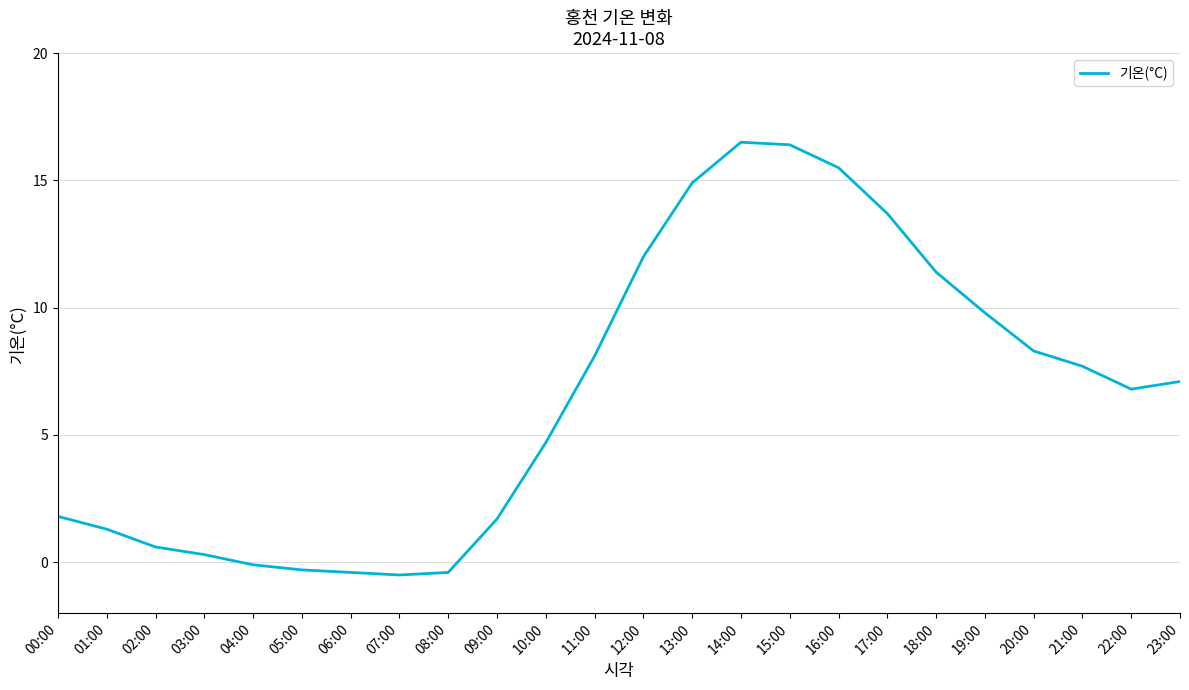

Approximately how many times larger is the value at 21:00 compared to 22:00?

1.1